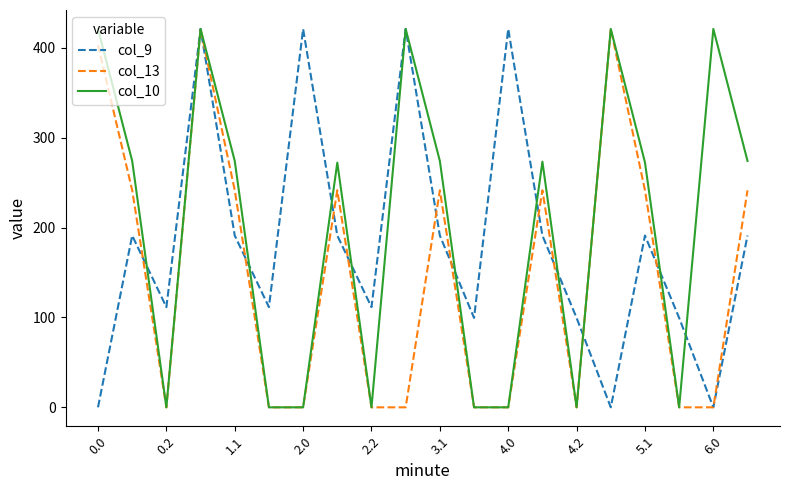

What is the highest value of the col_9 series?

421.0